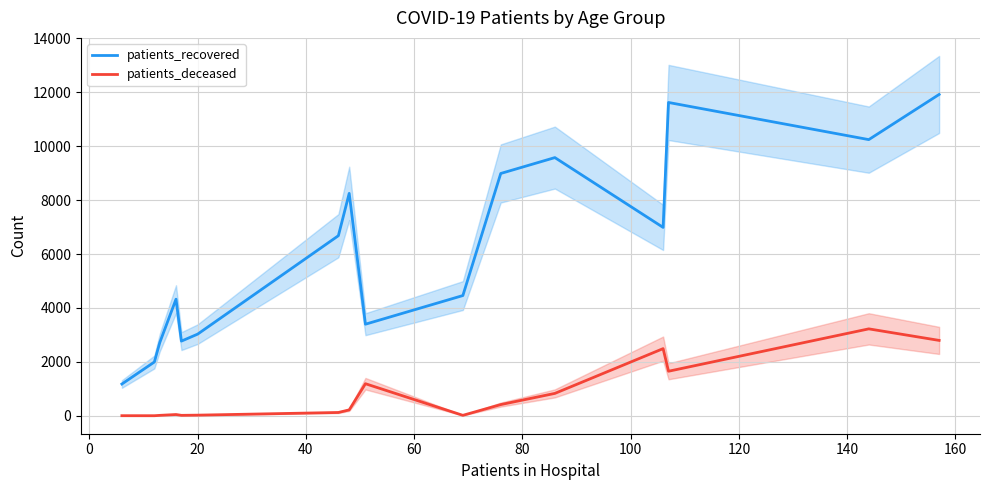

True or false: patients_deceased and patients_recovered cross at least once.

False